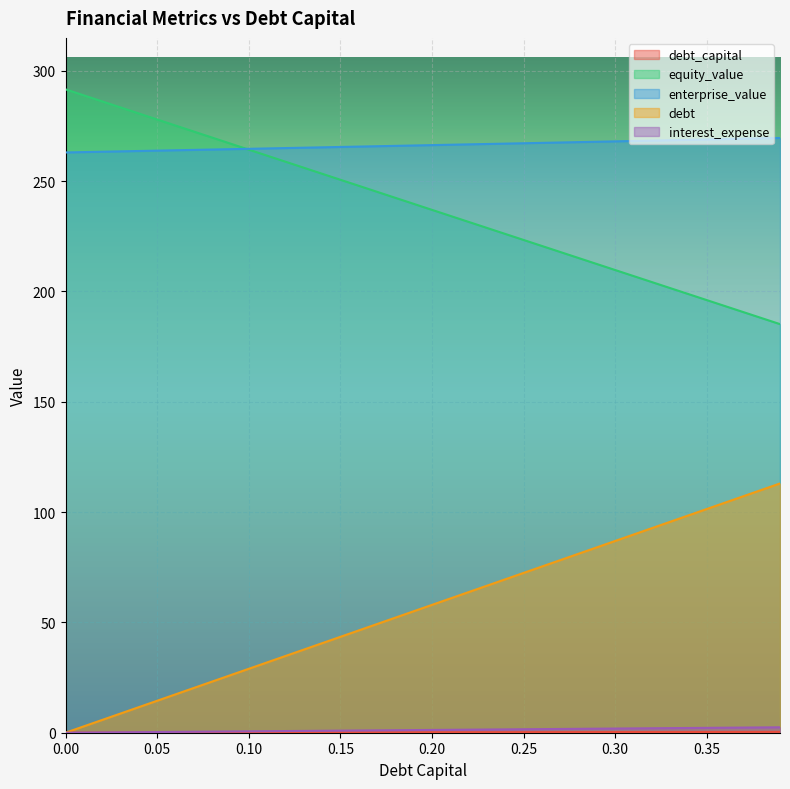

The equity_value series shows 223.4 at 0.25. True or false?

True